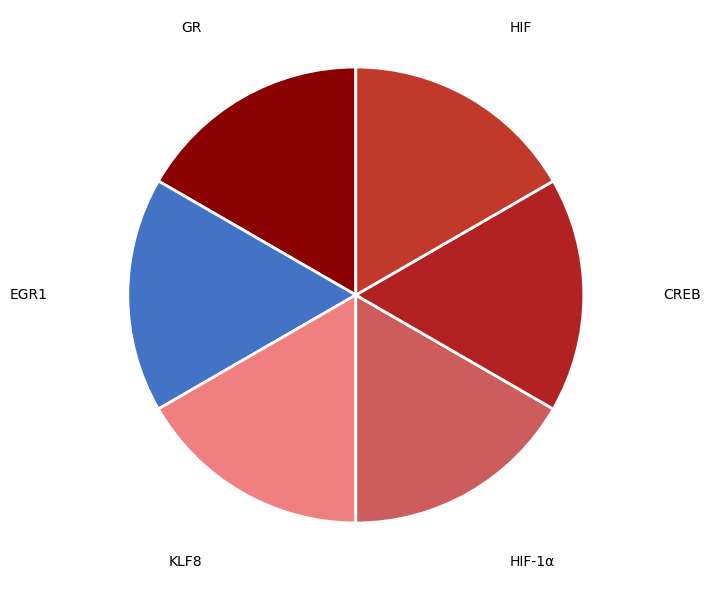

Is GR the majority of the pie?

No